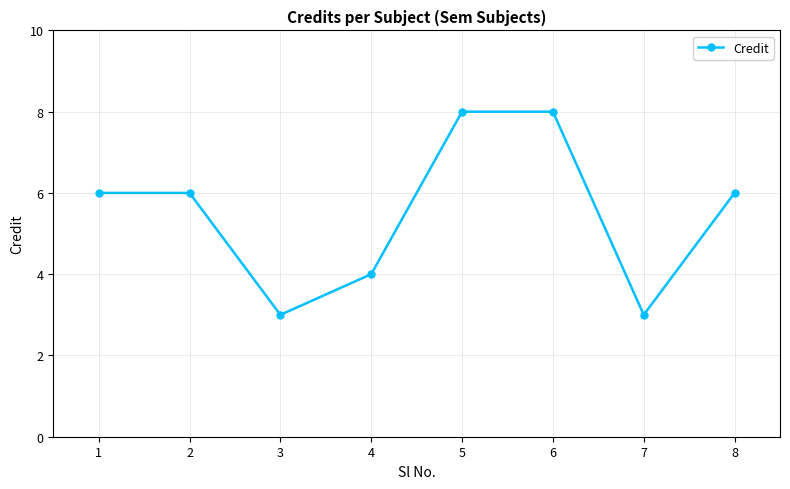

Read the value at 2.

6